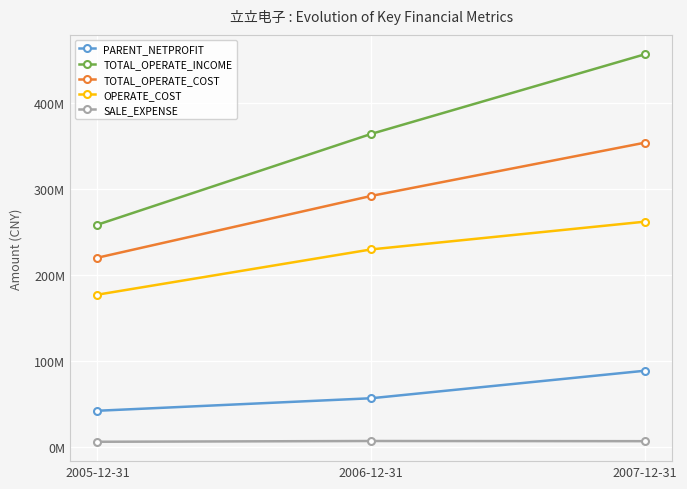

At 2005-12-31, list the series in order from smallest to largest.

SALE_EXPENSE, PARENT_NETPROFIT, OPERATE_COST, TOTAL_OPERATE_COST, TOTAL_OPERATE_INCOME